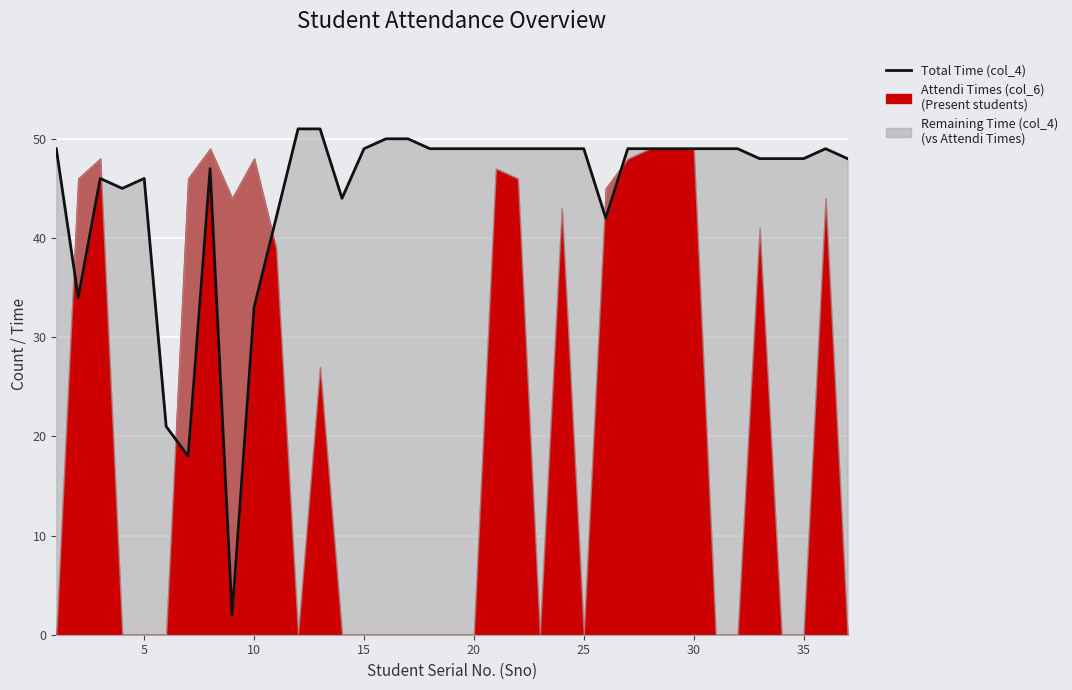

What is the difference between the maximum and minimum values?

49